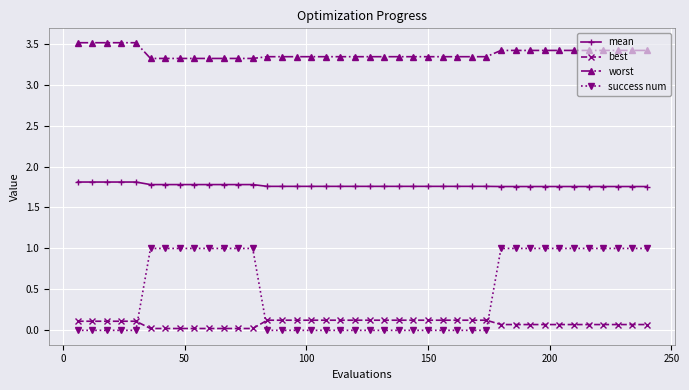

List the series in order of their peak value, lowest first.

best, success num, mean, worst